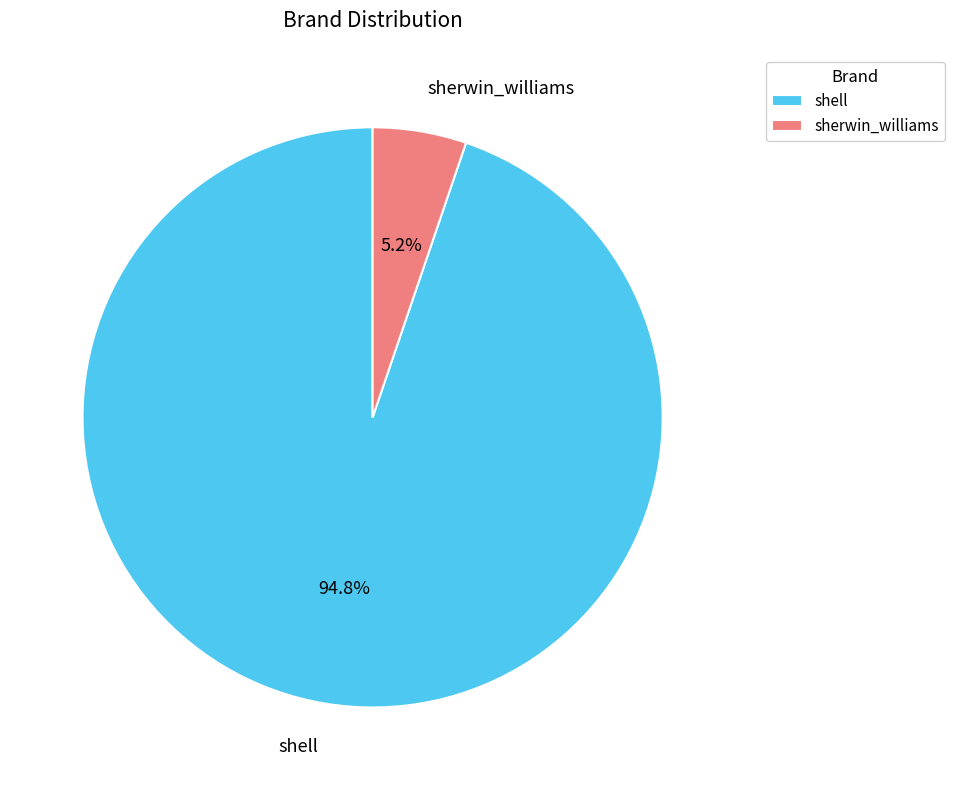

To the nearest percent, what is the average slice percentage?

50%